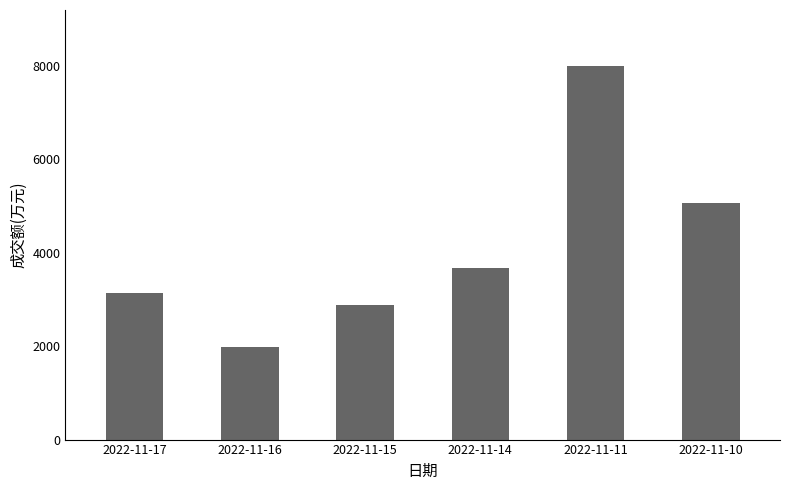

What is the sum of all values?

24724